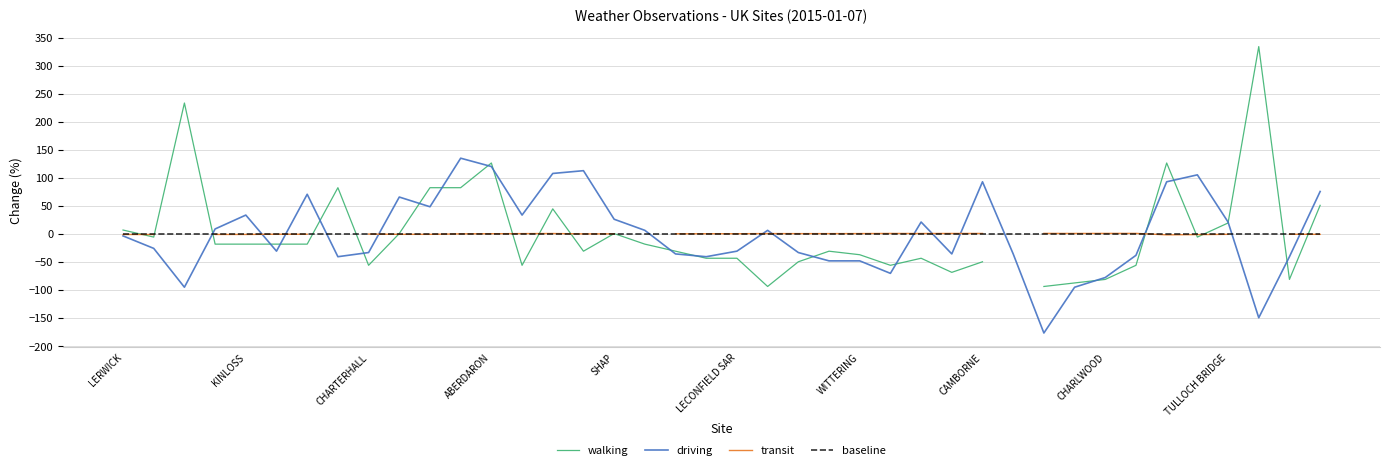

True or false: baseline has a value of 0.0 at 10.

True